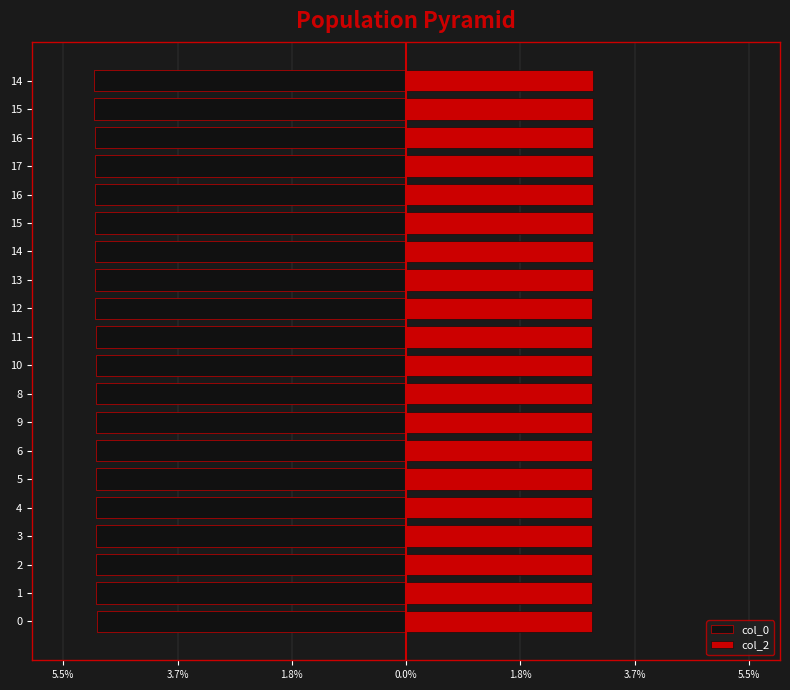

Is it true that col_2 equals 5.1 at 0.0%?

False